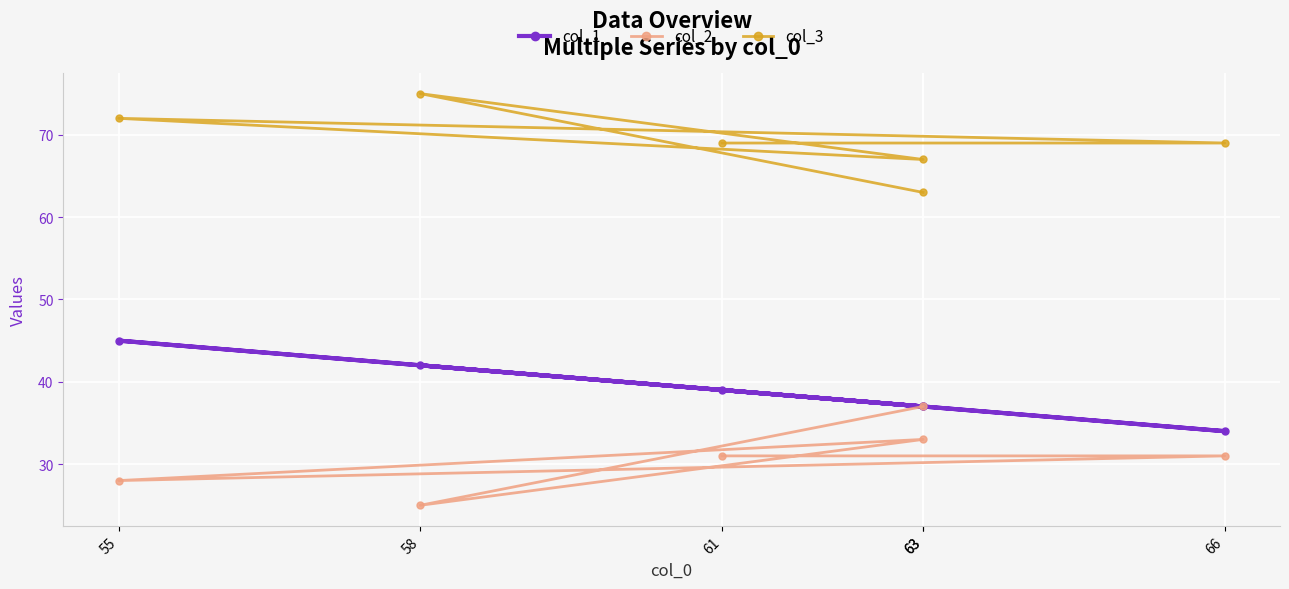

True or false: col_3 and col_1 cross at least once.

False